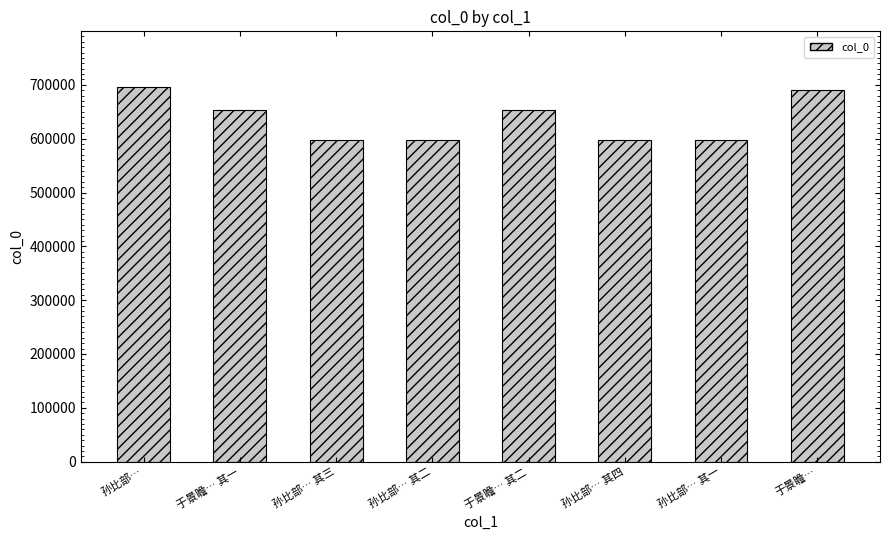

What is the approximate value at 孙比部… 其二?

598258